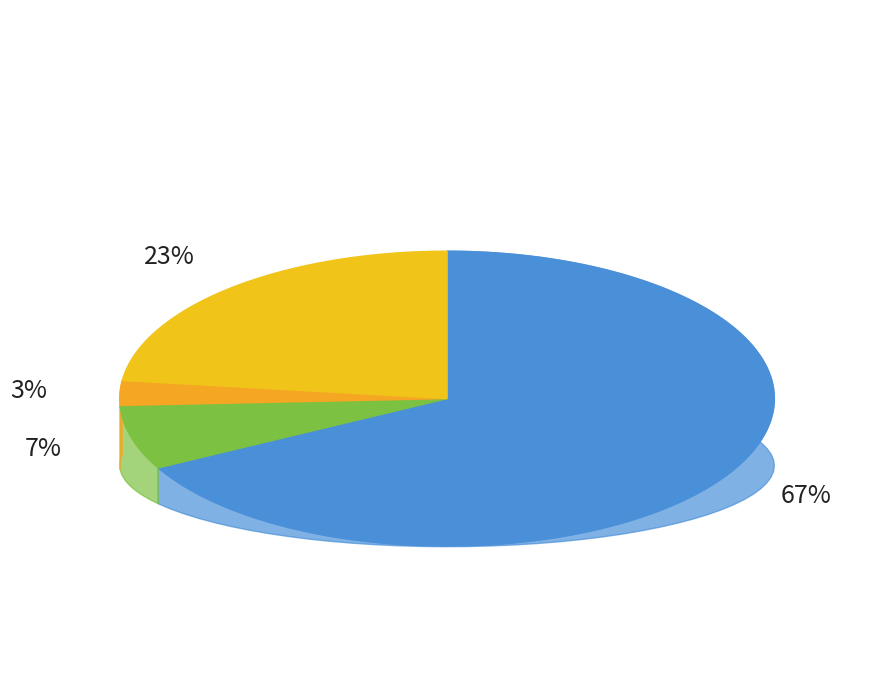

To the nearest percent, what percentage of the pie is united_states?

67%